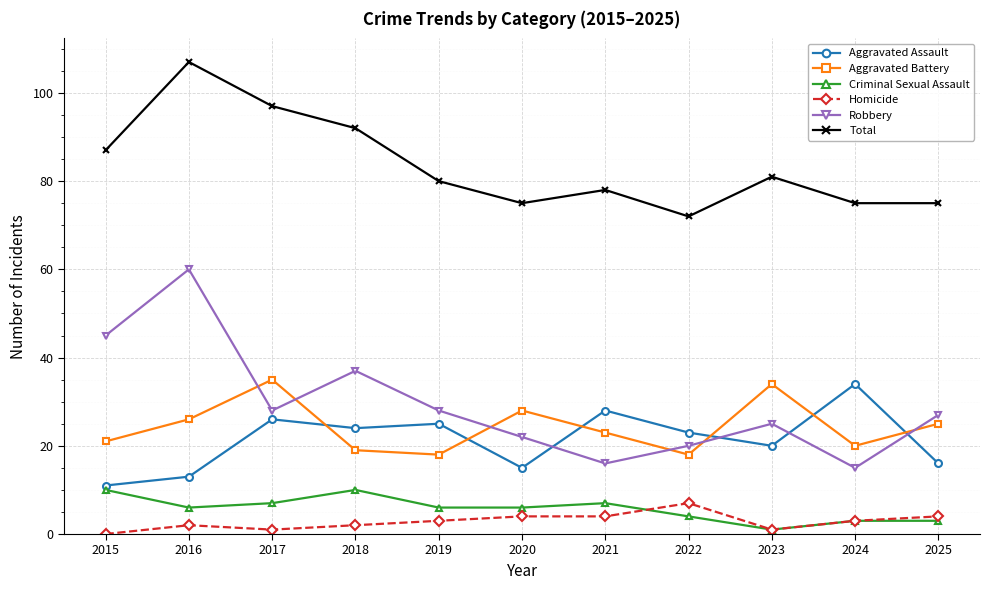

How many lines are shown in the chart?

6